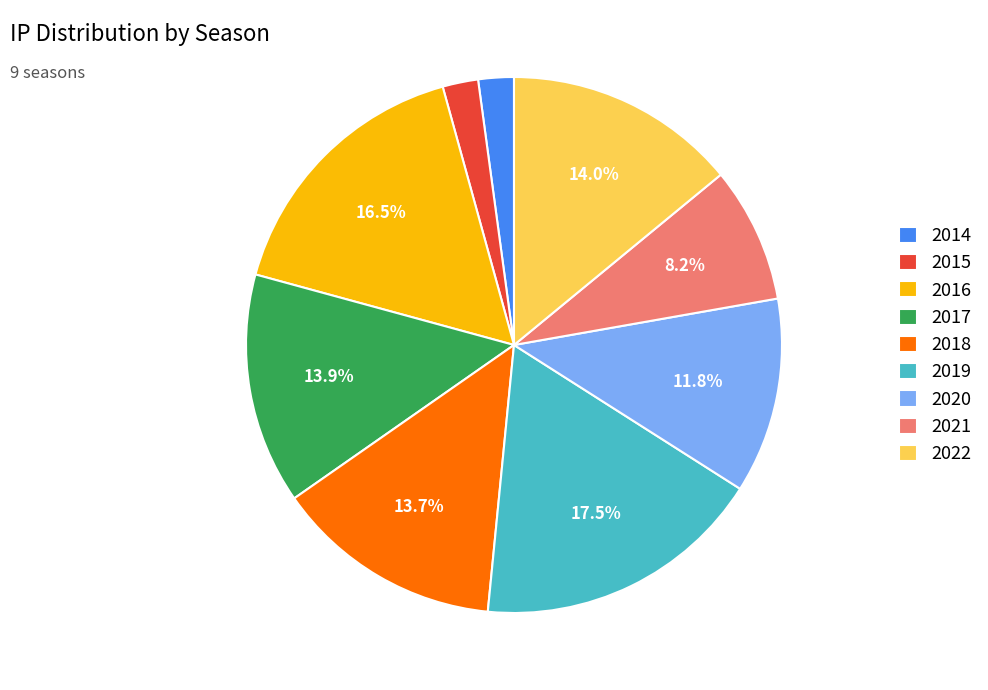

To the nearest percent, what portion does 2021 represent?

8%